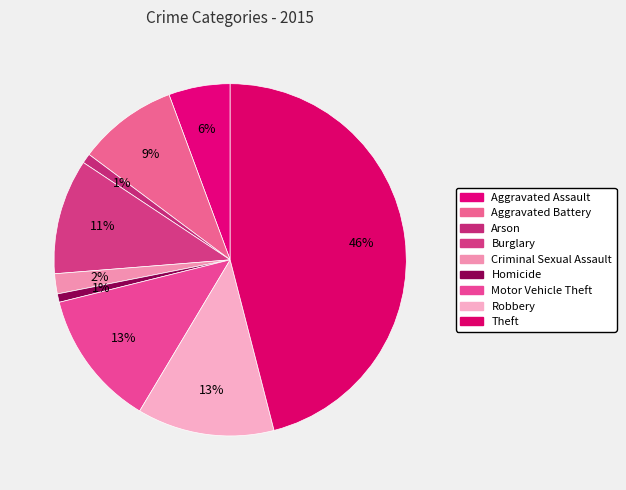

The Homicide slice represents 1% of the pie. True or false?

True